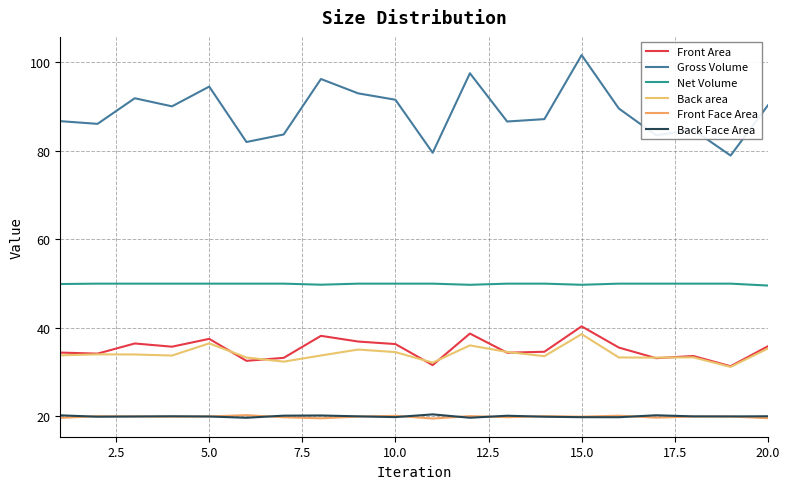

How many lines are shown in the chart?

6